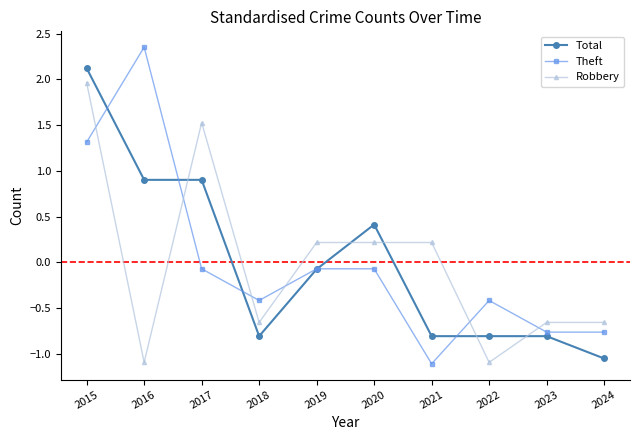

Rank the series by their maximum value, from highest to lowest.

Theft, Total, Robbery